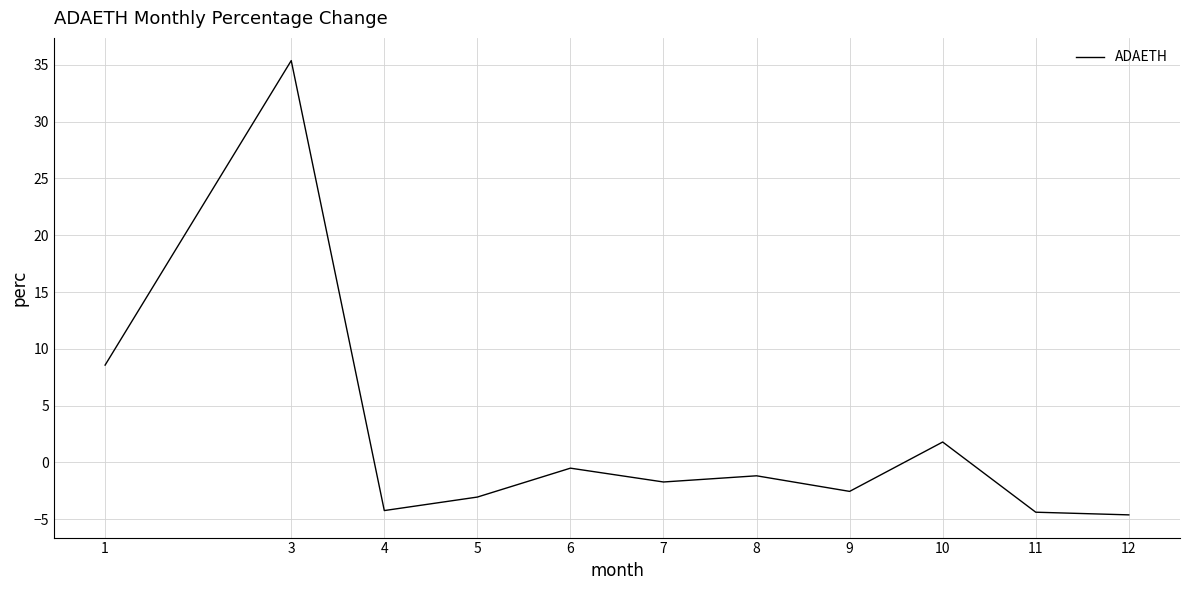

True or false: the data shows -2.6 at 9.

True